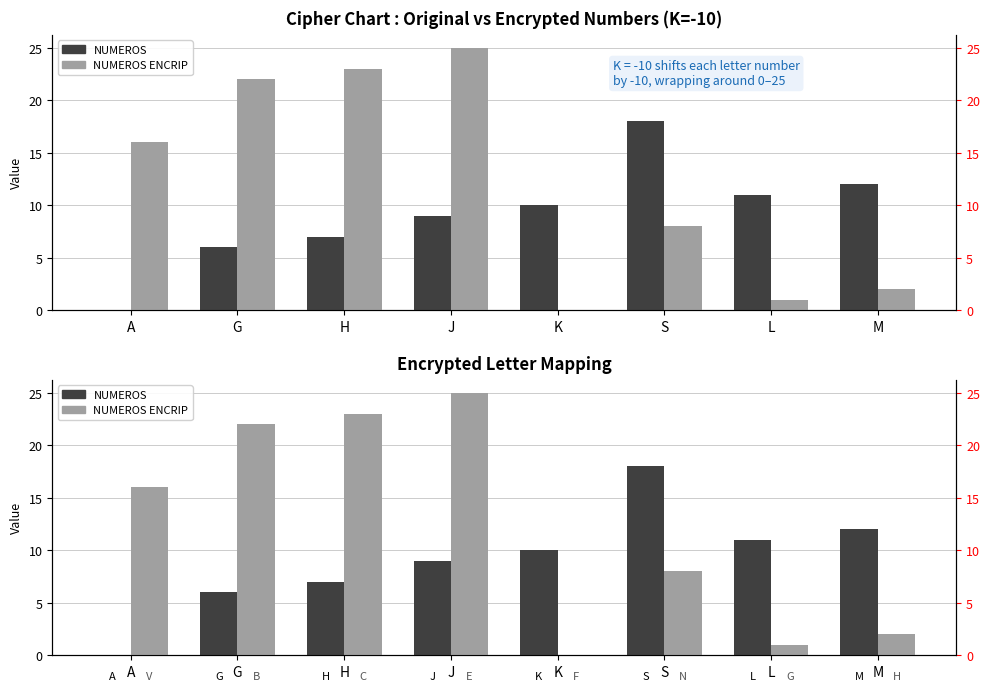

Does the chart contain any negative values?

No